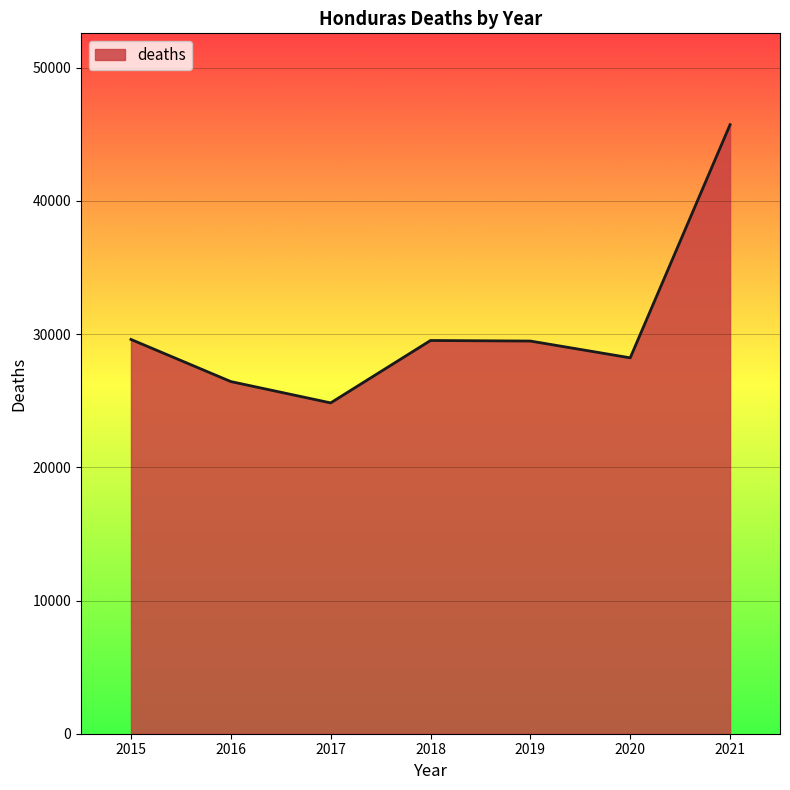

How many categories are shown in the chart?

7